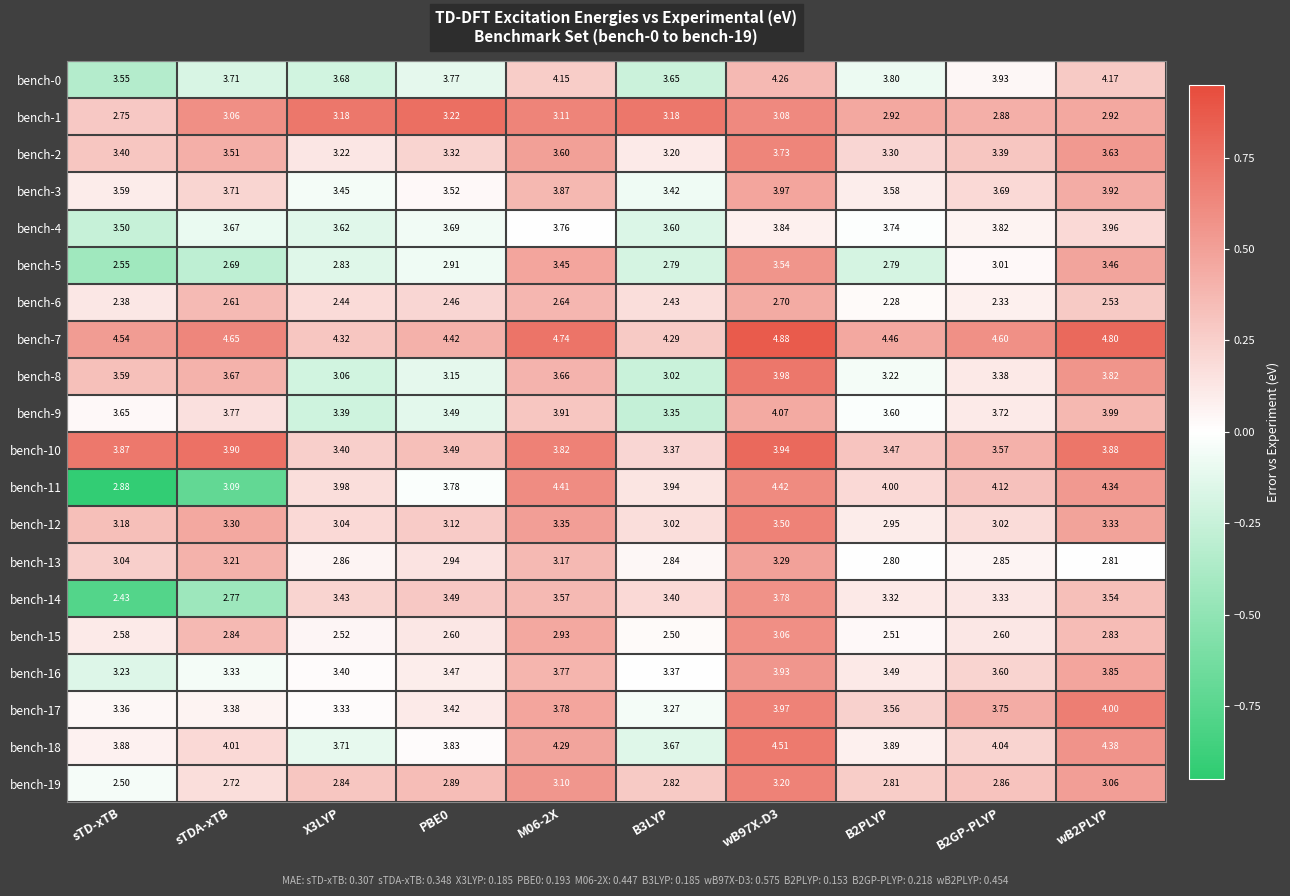

Is the value of bench-7 at wB97X-D3 greater than the value of bench-2 at sTDA-xTB?

Yes